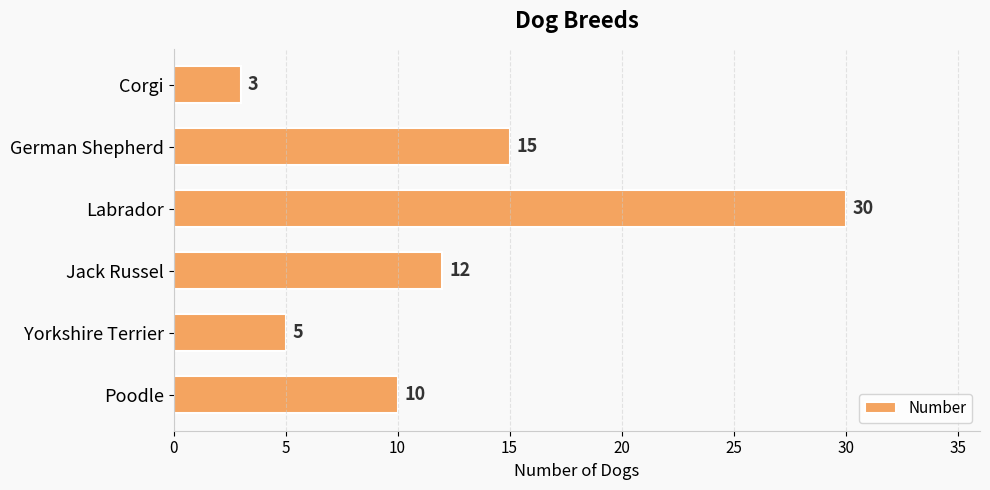

Which label corresponds to the smallest value in the chart?

Corgi